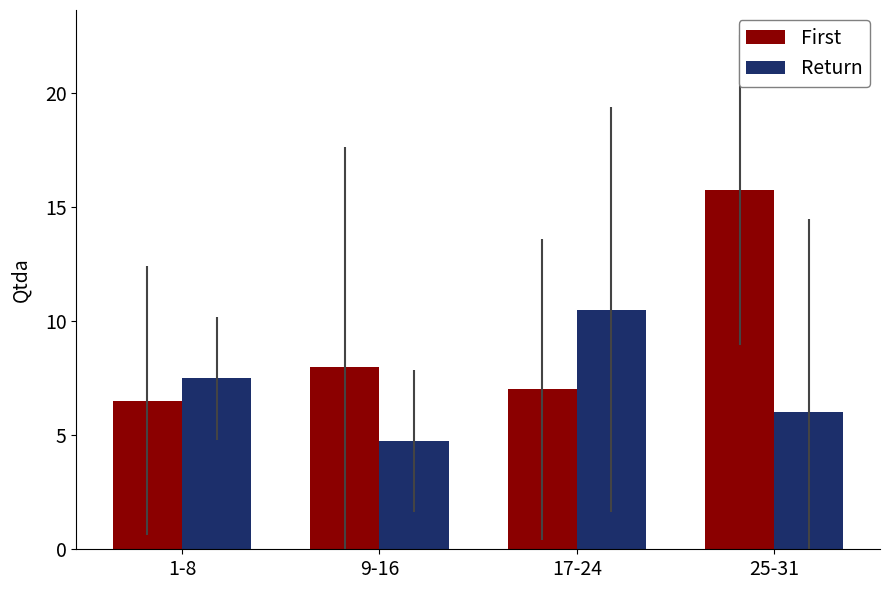

How many bars are there in total?

8